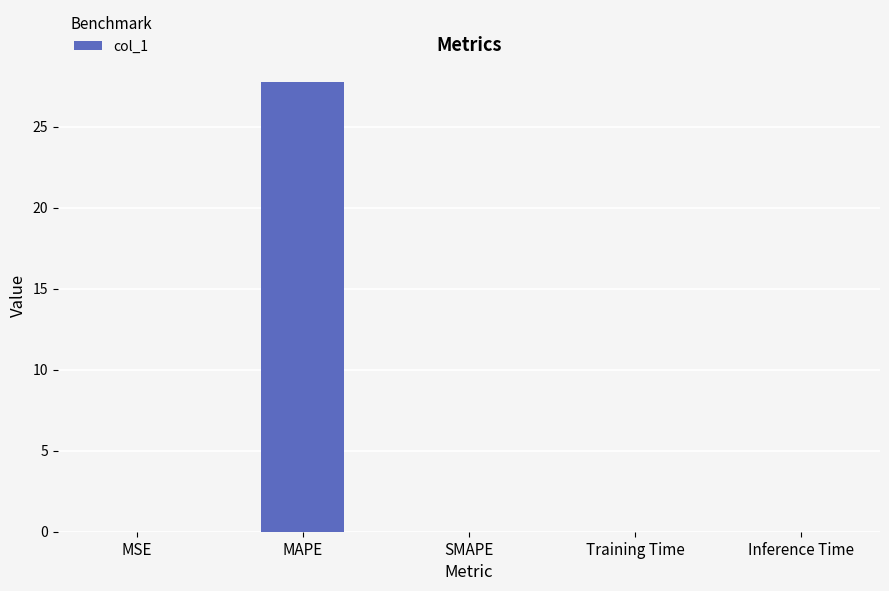

What is the sum of all values?

27.8